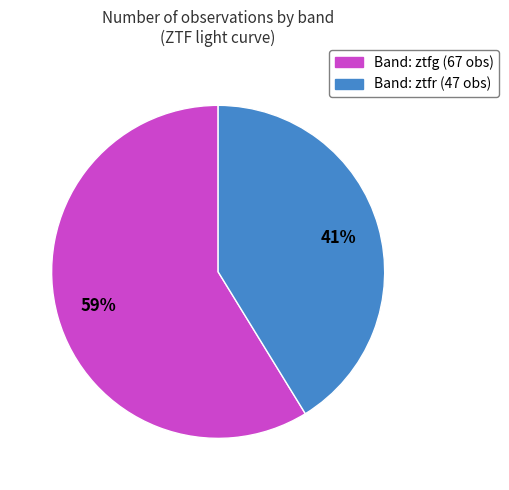

To the nearest percent, what is the difference between the largest and smallest slice percentages?

18%